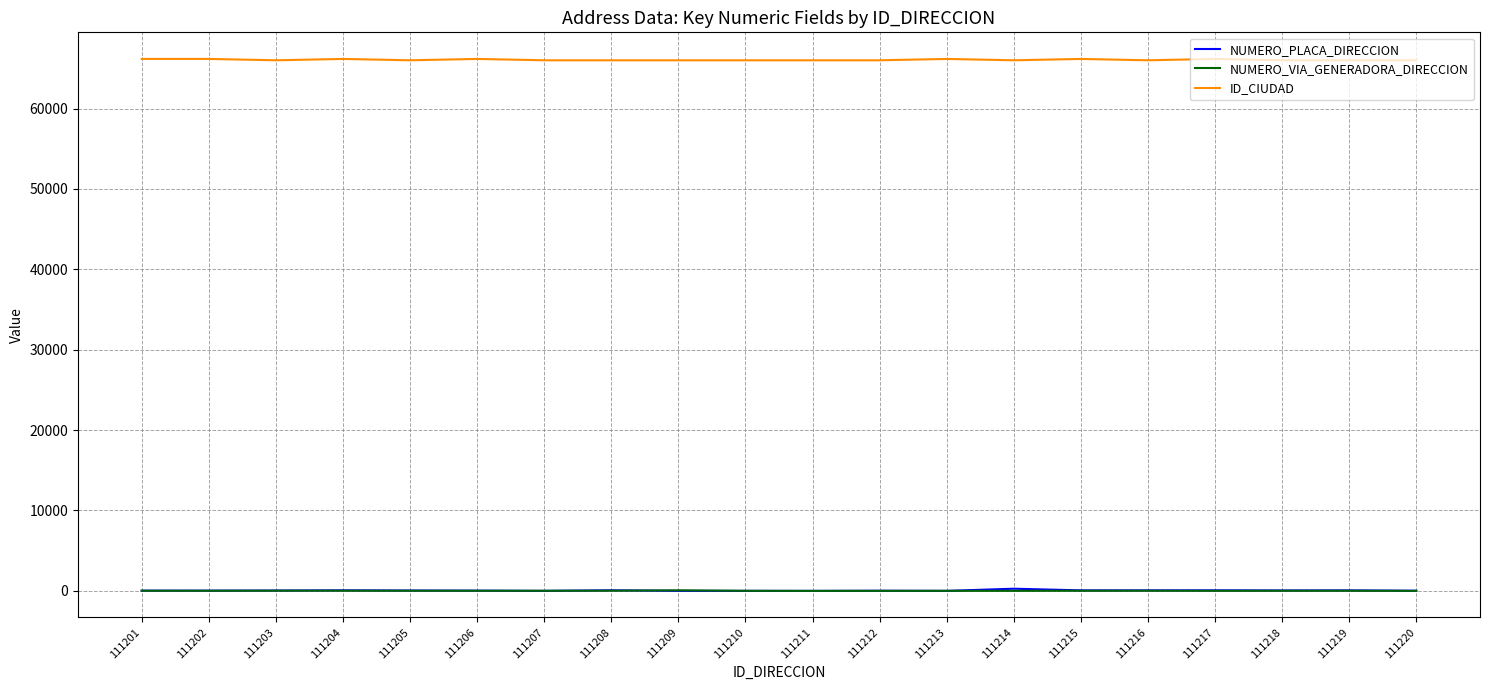

What is the total value across all series at 111214?

66276